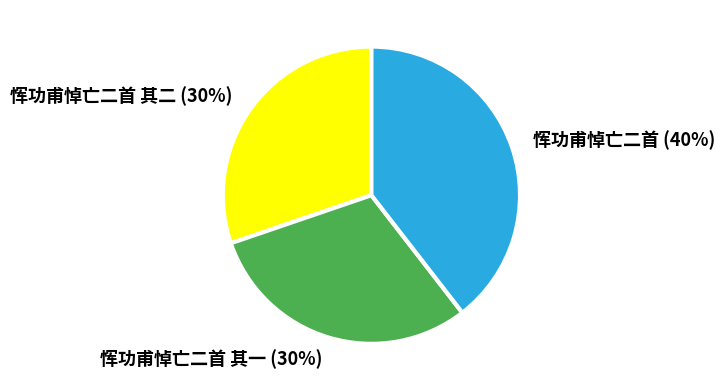

Which has a higher value, 恽功甫悼亡二首 or 恽功甫悼亡二首 其一?

恽功甫悼亡二首